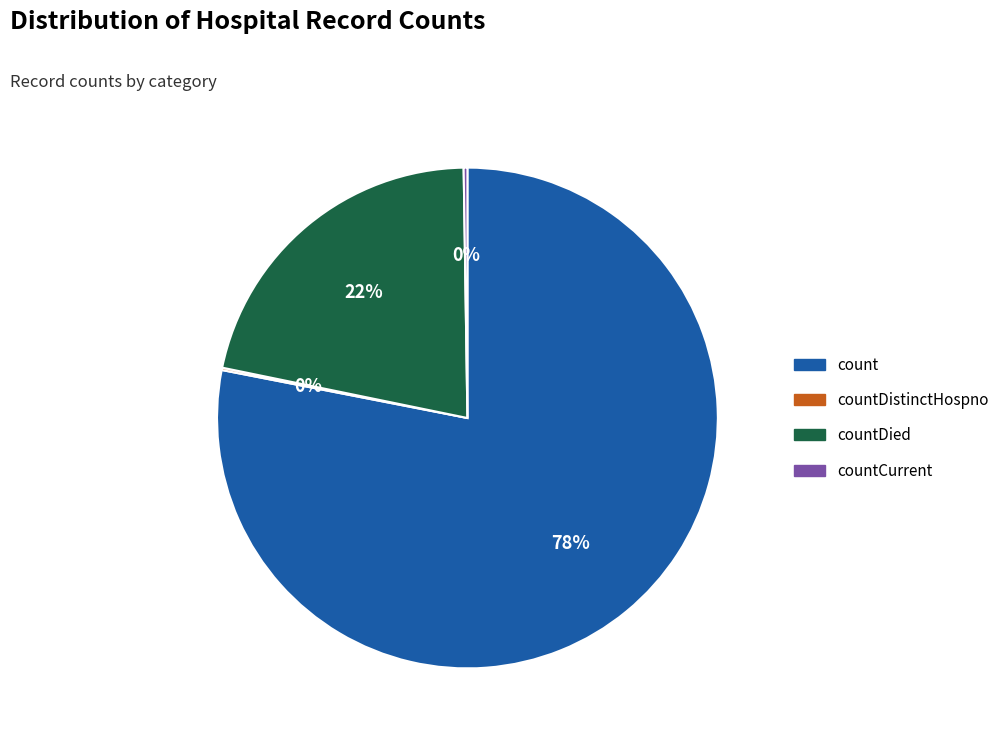

Which category has the biggest portion of the pie?

count